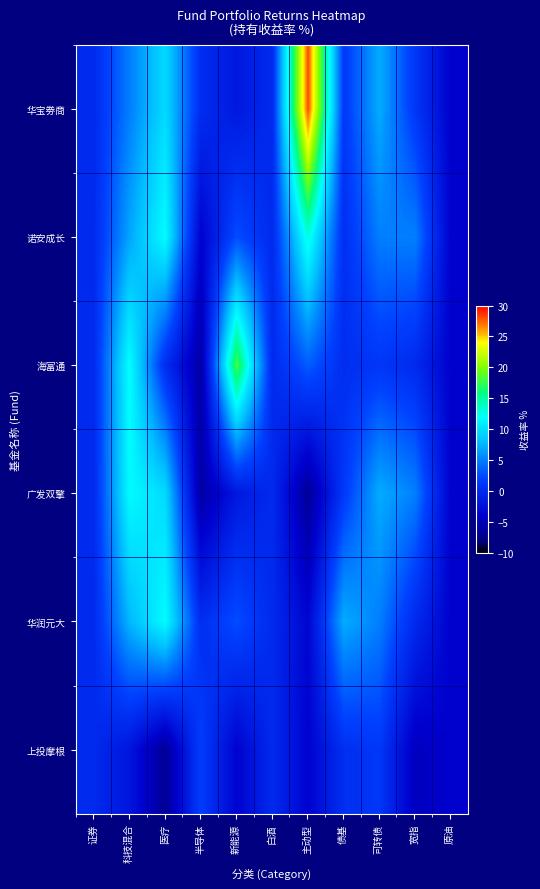

Rank the series at 宽指 from lowest to highest value.

上投摩根, 海富通, 华润元大, 华宝劵商, 诺安成长, 广发双擎